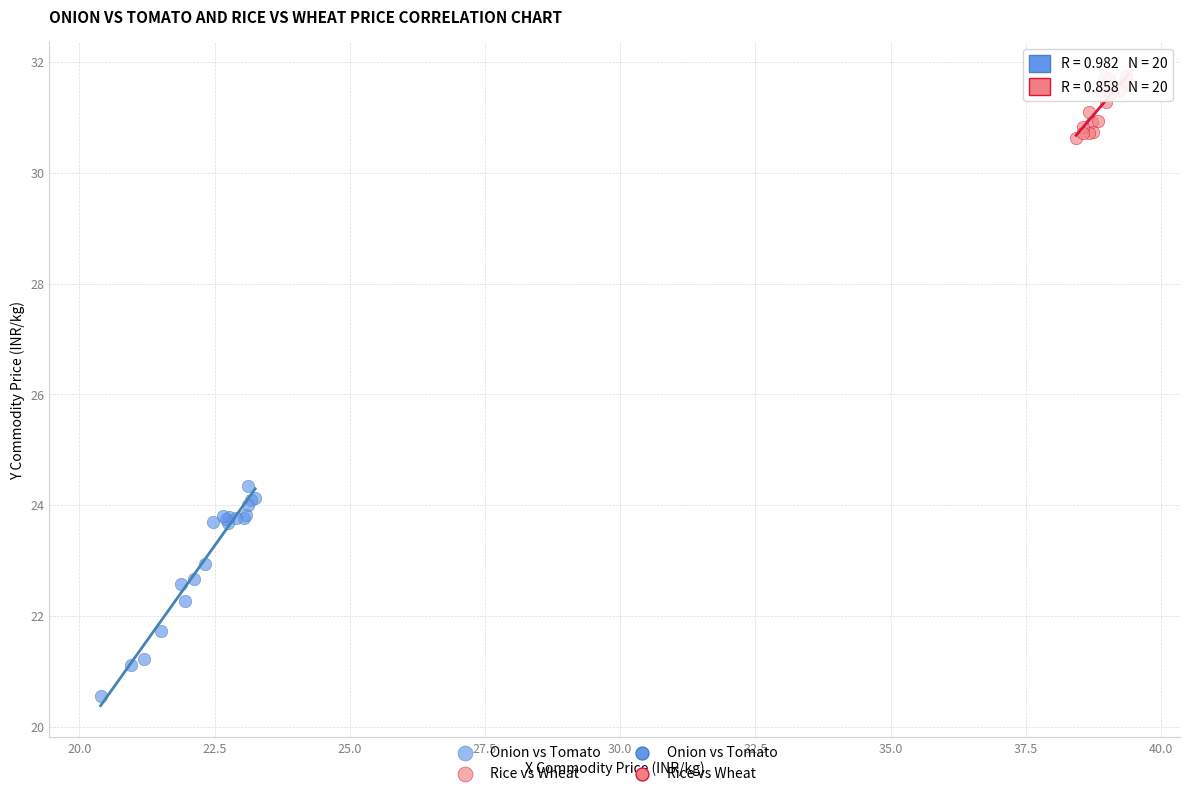

Which series has the largest Y range (max minus min)?

Onion vs Tomato